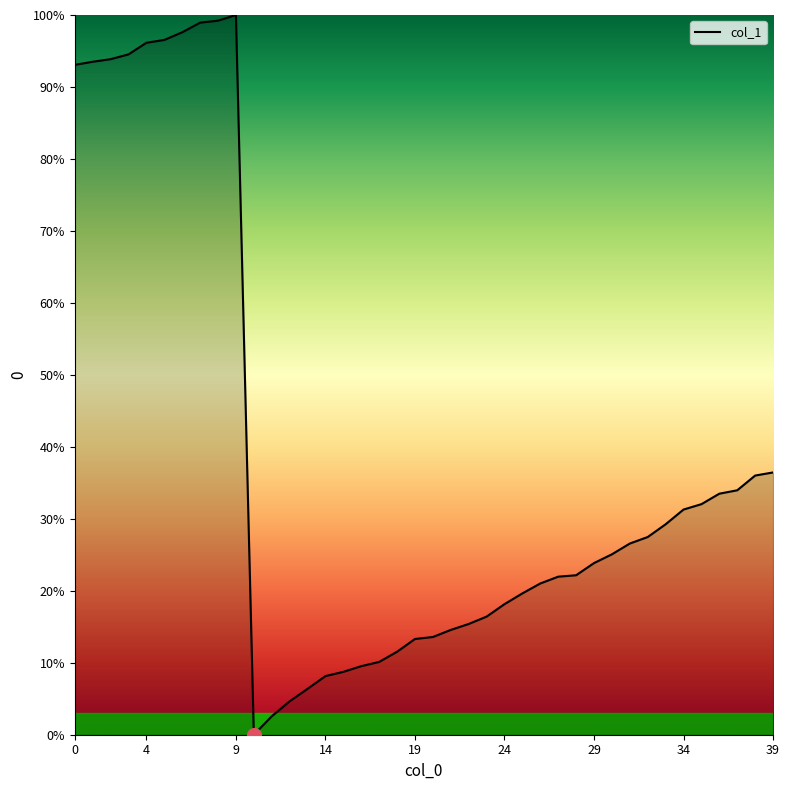

What is the maximum value shown in the chart?

100.0